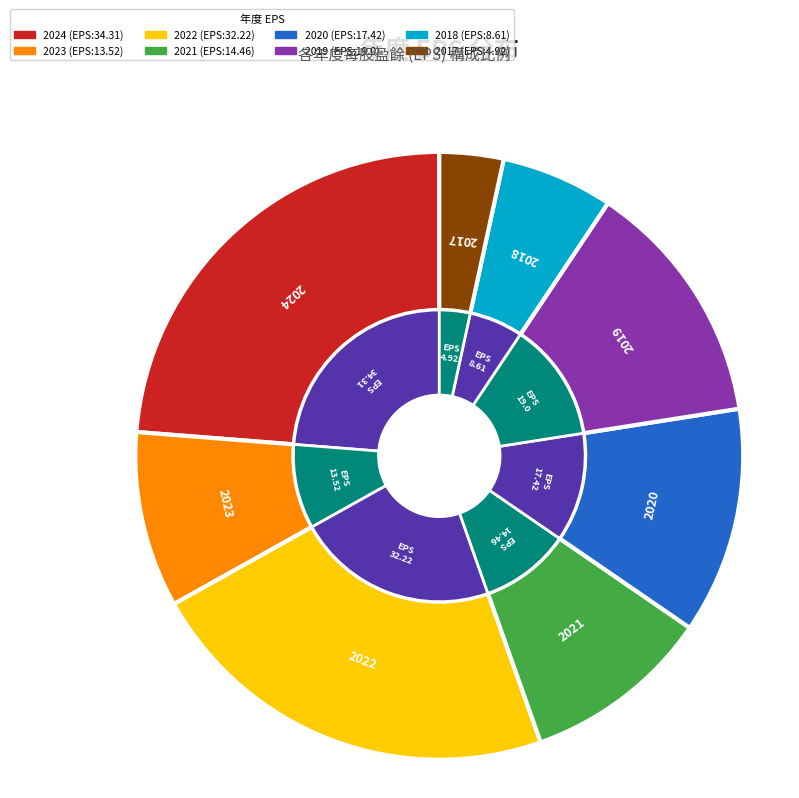

Rank the categories by value from lowest to highest.

2017, 2018, 2023, 2021, 2020, 2019, 2022, 2024